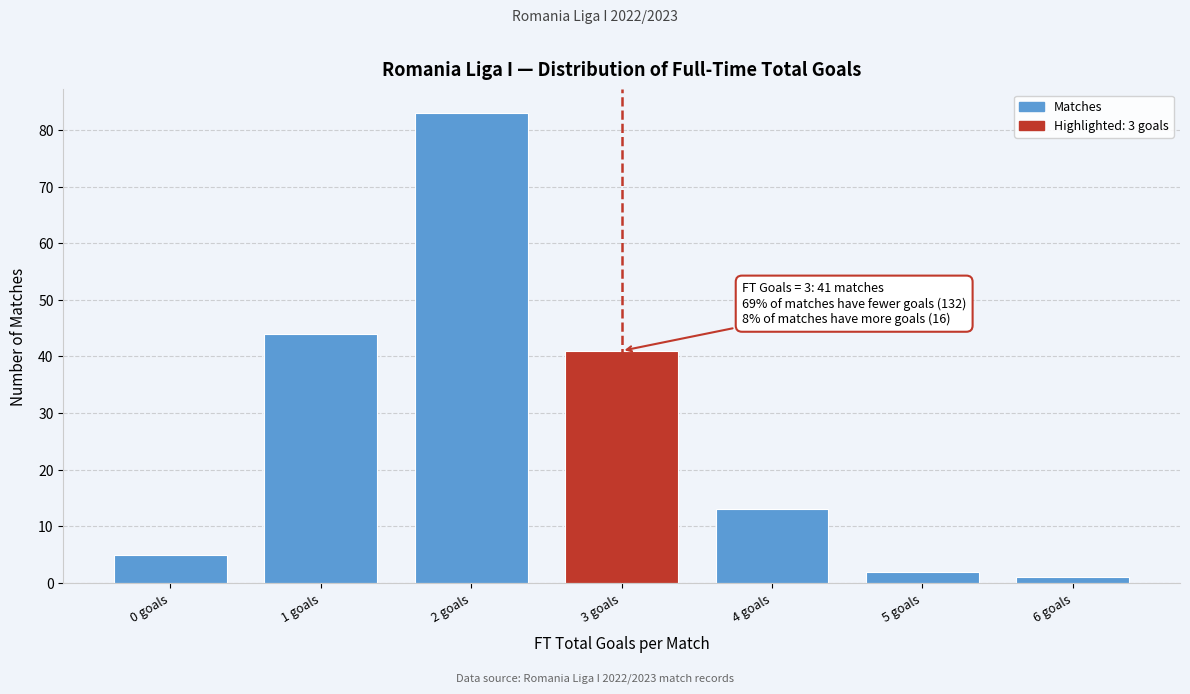

Reading right to left, list all the values displayed in this chart.

6 goals=1	5 goals=2	4 goals=13	3 goals=41	2 goals=83	1 goals=44	0 goals=5